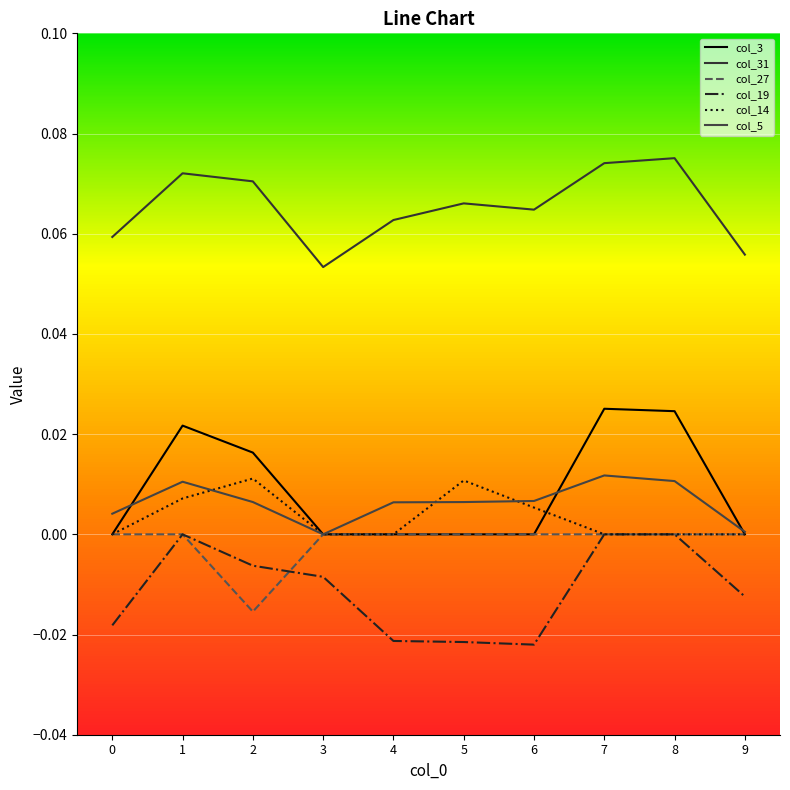

True or false: col_31 and col_5 intersect in this chart.

False